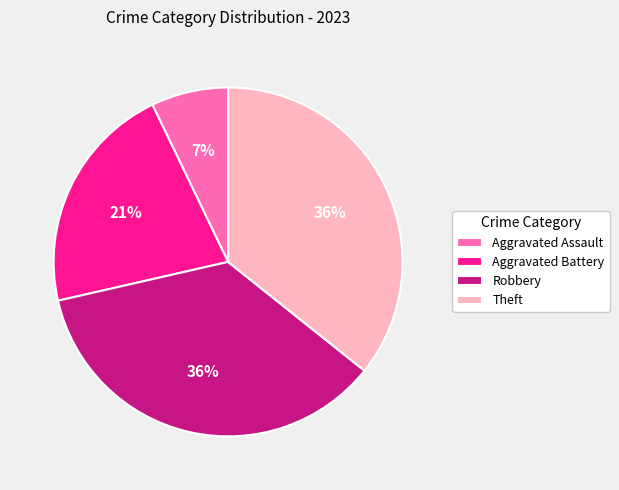

Combined, do Robbery and Aggravated Battery account for over 50%?

Yes